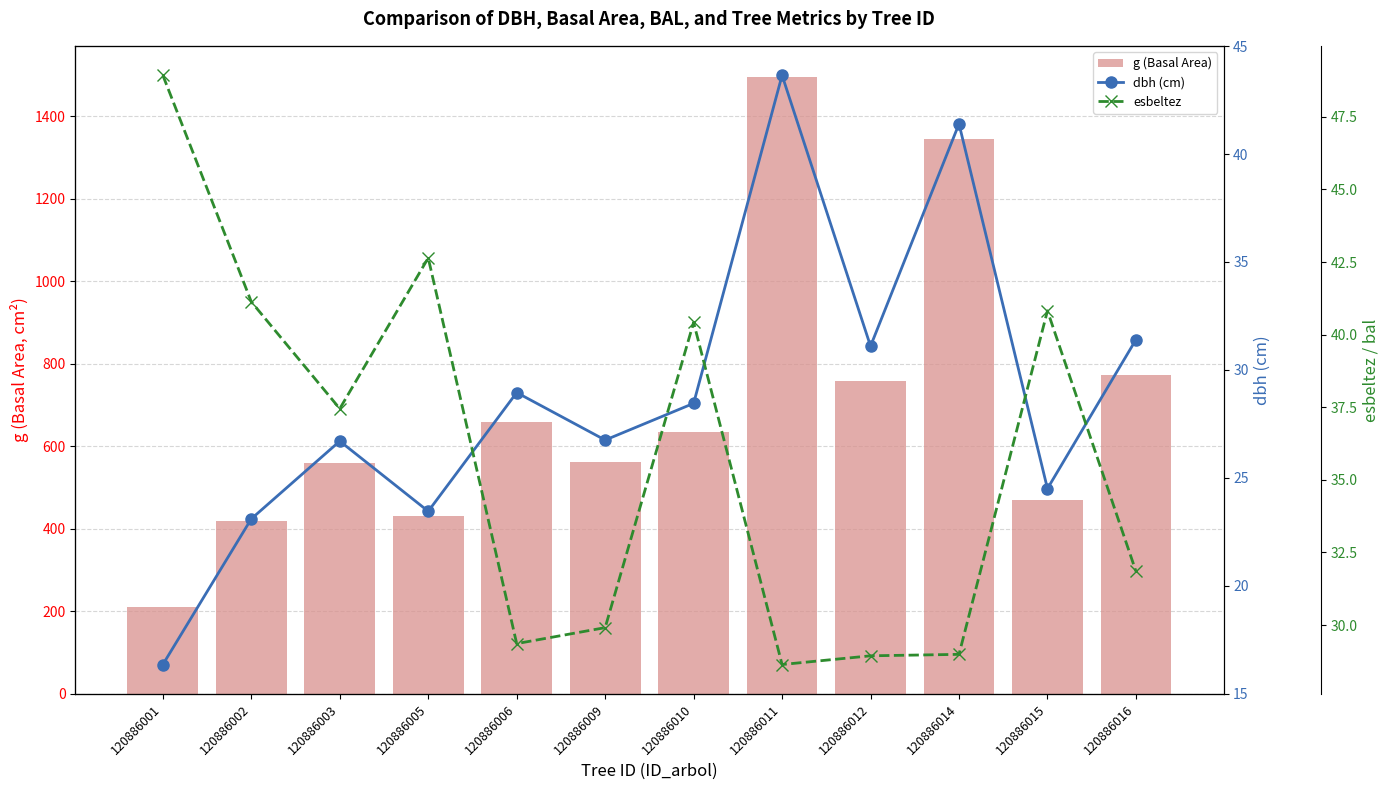

Read the esbeltez value at 120886011.

28.6